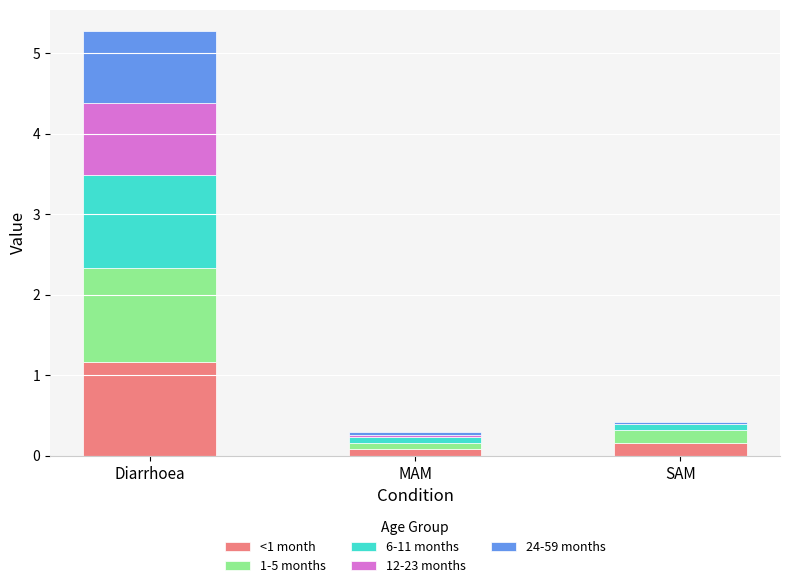

What is the total value across all series at Diarrhoea?

5.3